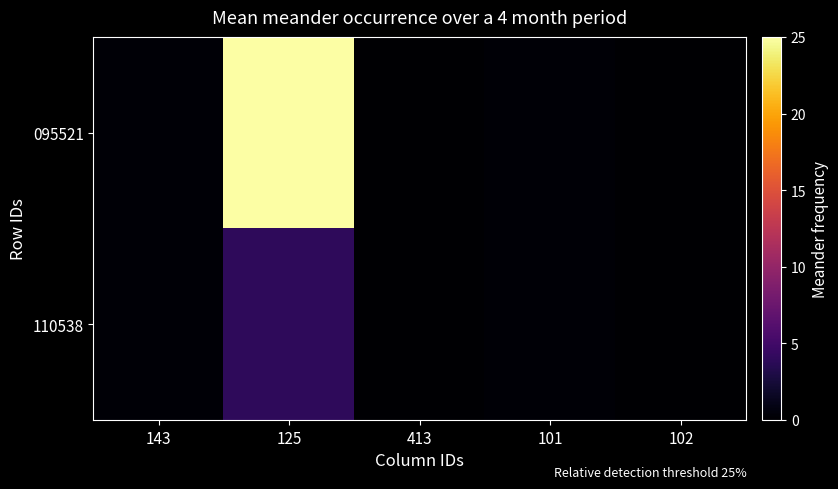

Between 143 and 101, which is larger?

143